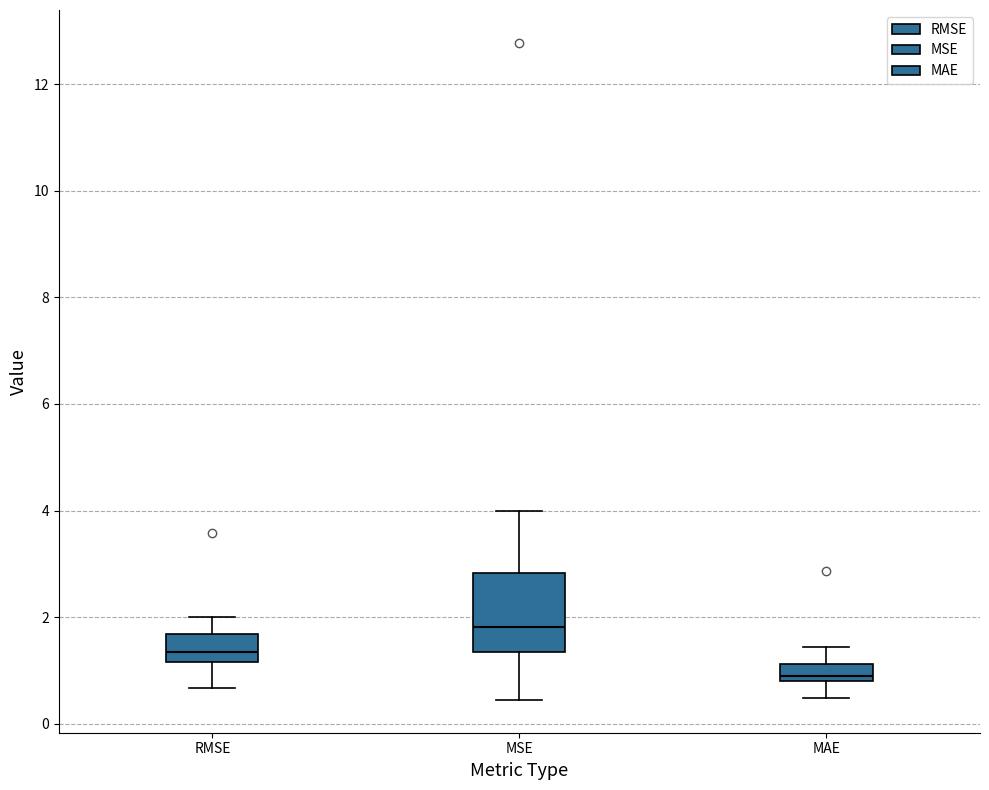

Reading left to right, read every box against the y-axis: the position of its median line, the range the box covers, and the ends of its whiskers. The values are not printed on the chart, so give them approximately, as read against the axis.

RMSE: median 1.4, box 1.2 to 1.6, whiskers 0.6 to 2.0
MSE: median 1.8, box 1.4 to 2.8, whiskers 0.4 to 4.0
MAE: median 1.0, box 0.8 to 1.2, whiskers 0.4 to 1.4